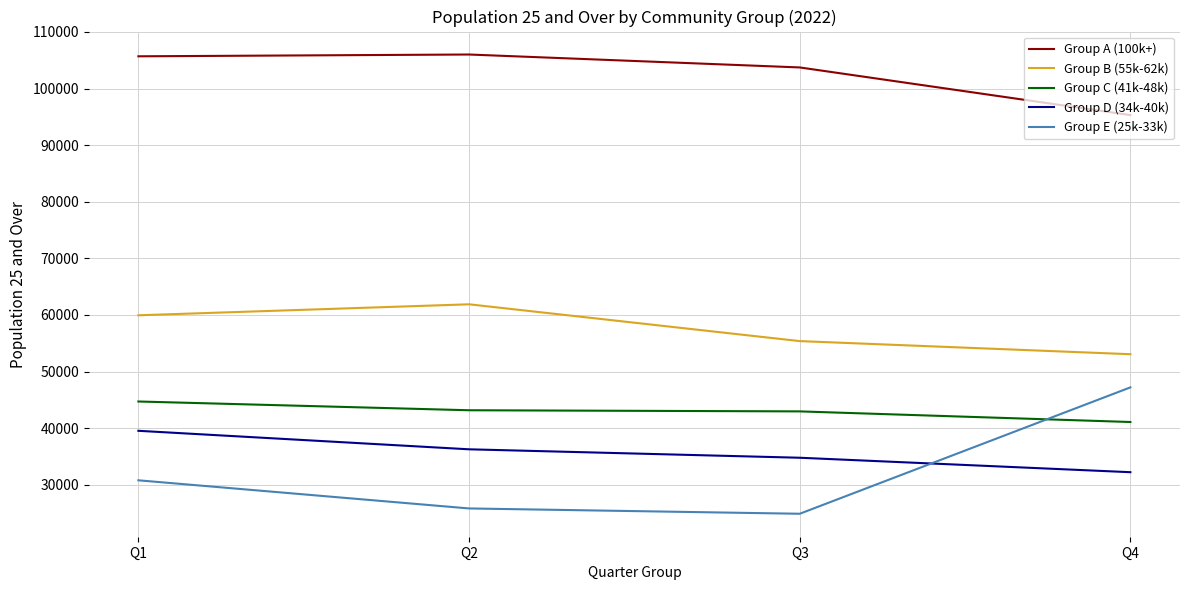

Which category has the lowest value in the Group B (55k-62k) series?

Q4